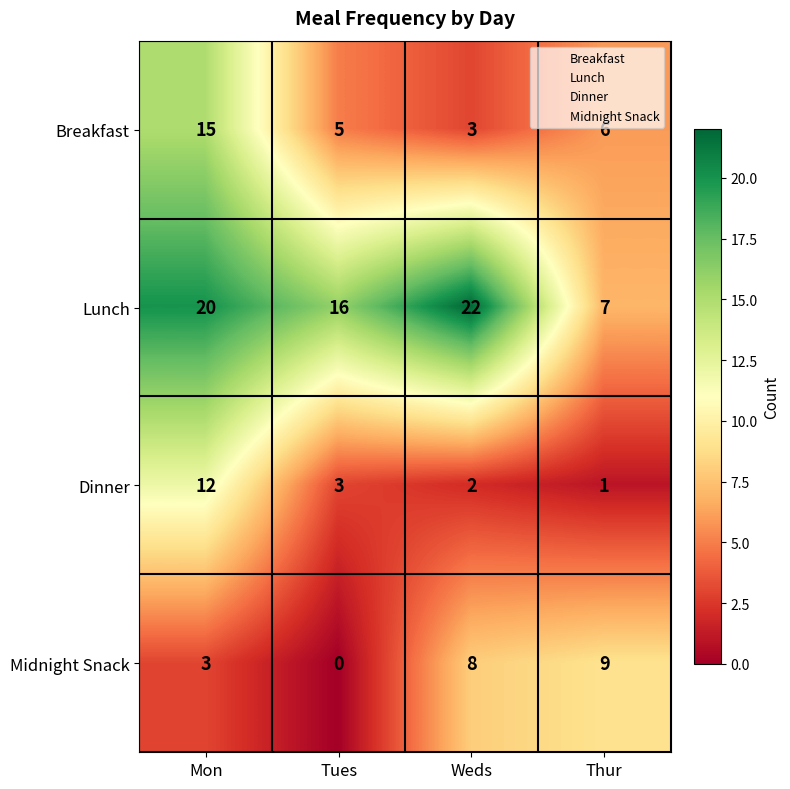

How many data points does each series have?

4